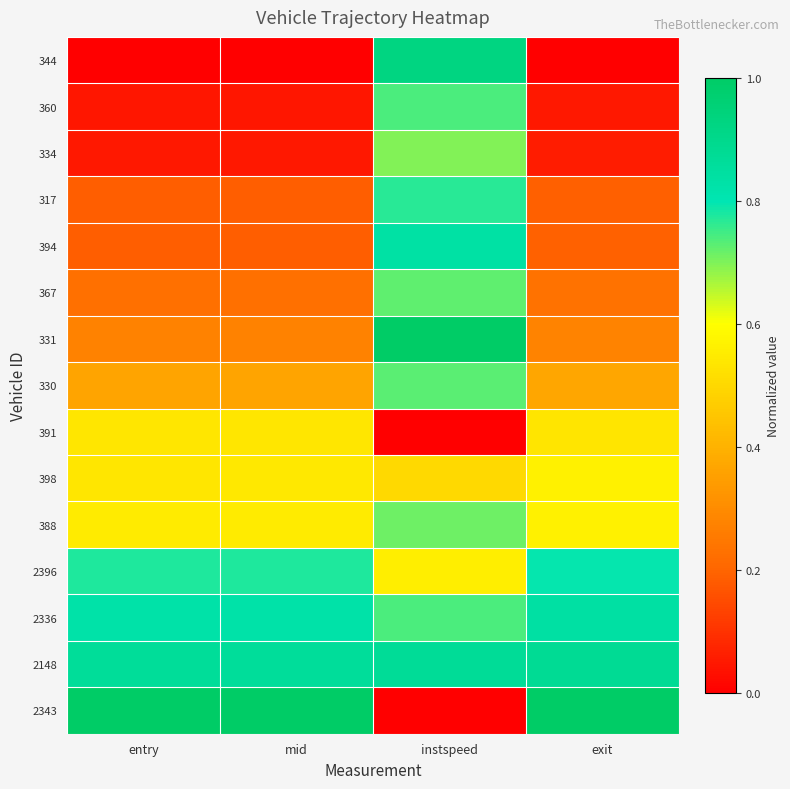

How many data points does each series have?

4